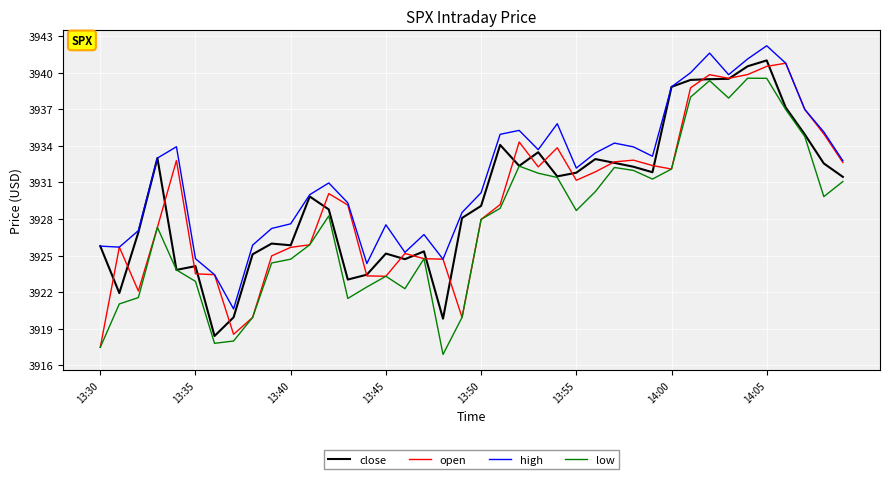

Which series has the largest total across all categories?

high